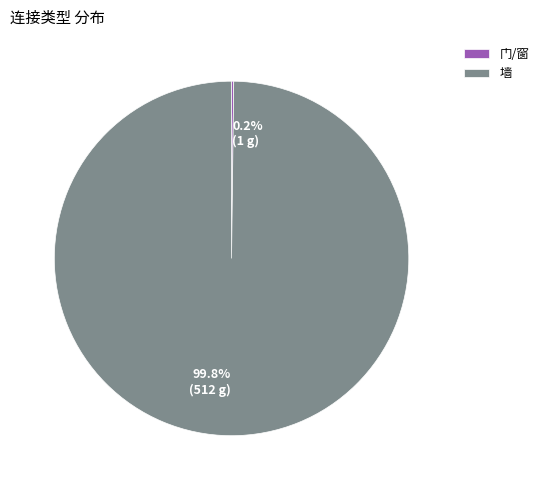

Does 墙 represent more than half of the total?

Yes